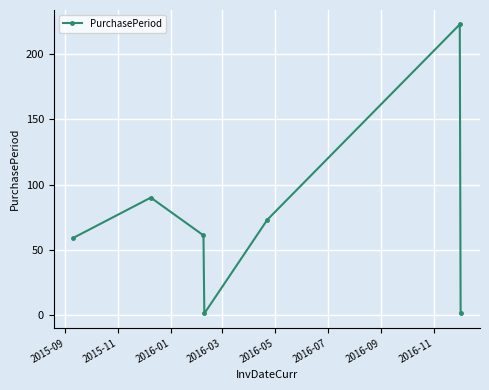

What is the average value?

73